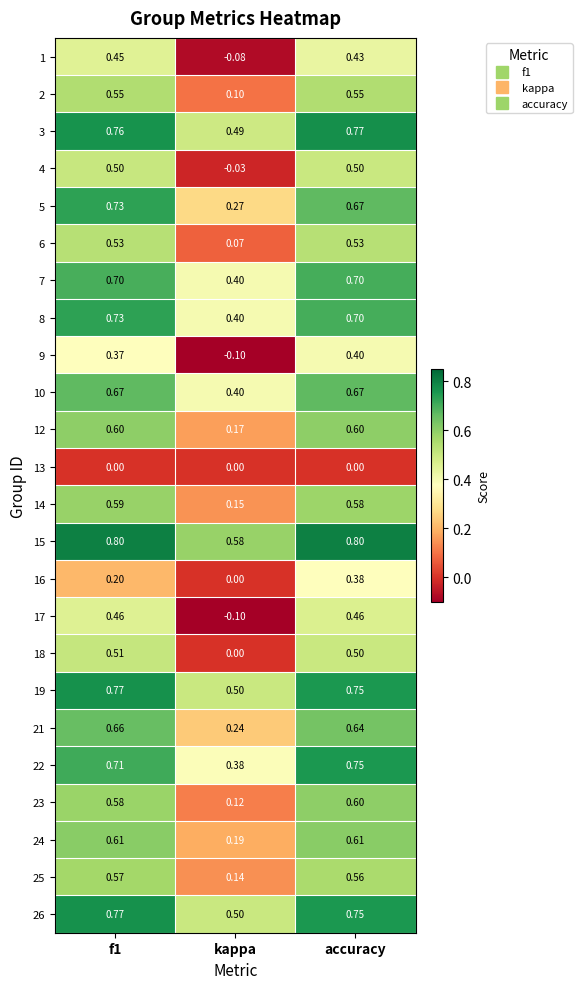

At which label is 5 closest to 0?

kappa